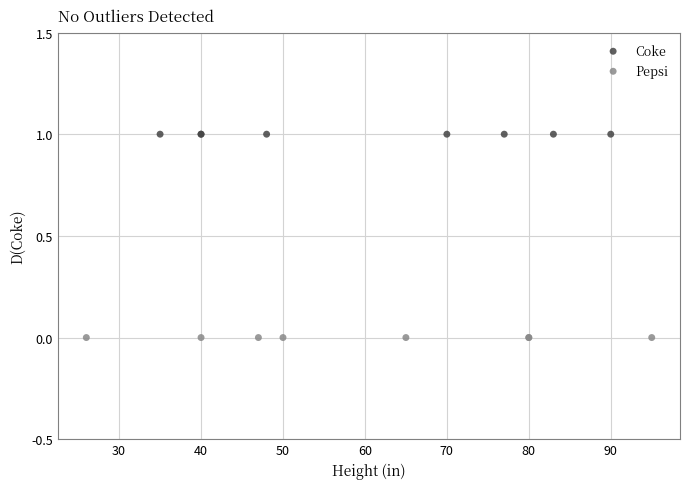

What are all the series names shown in the legend?

Coke, Pepsi